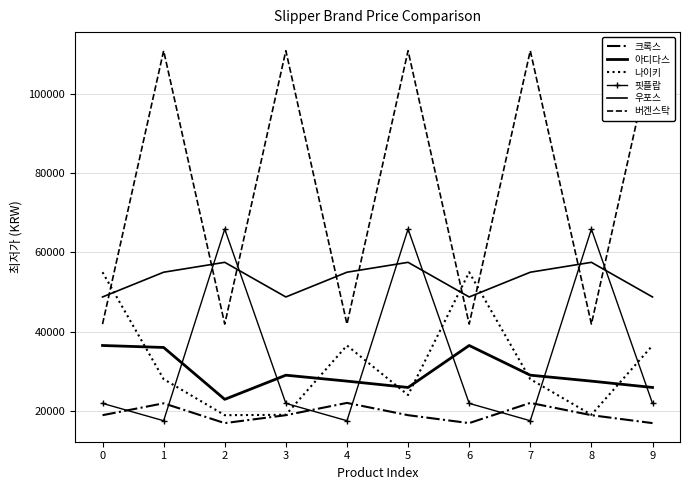

How many lines are shown in the chart?

6